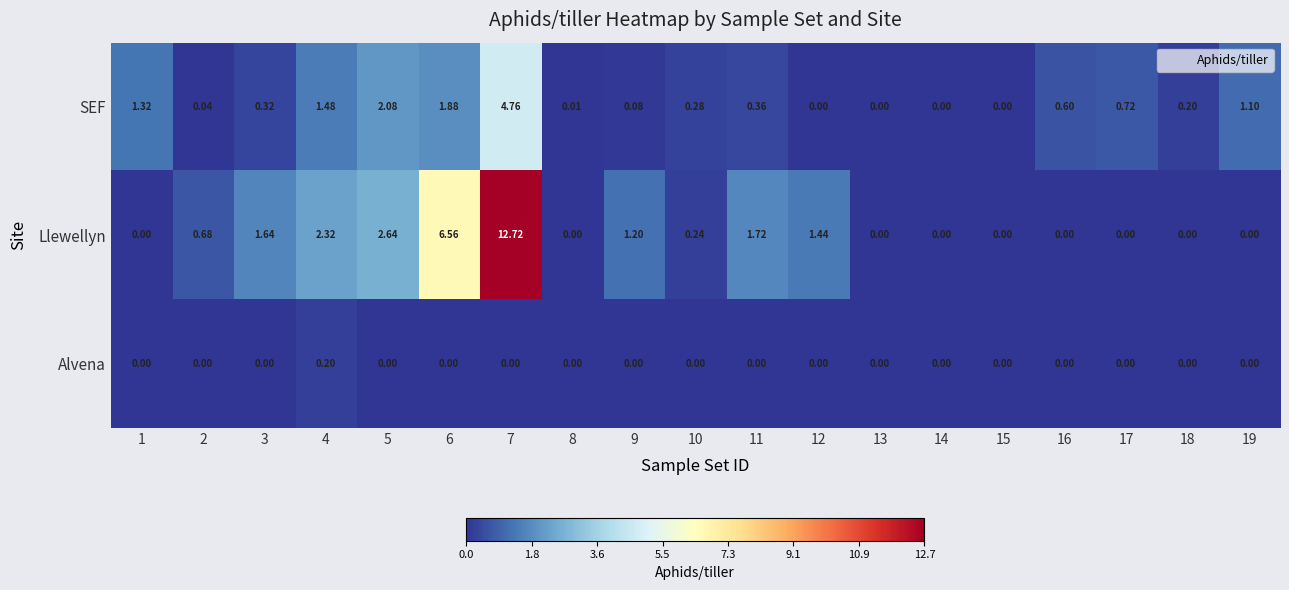

Which series has the largest total across all categories?

Llewellyn